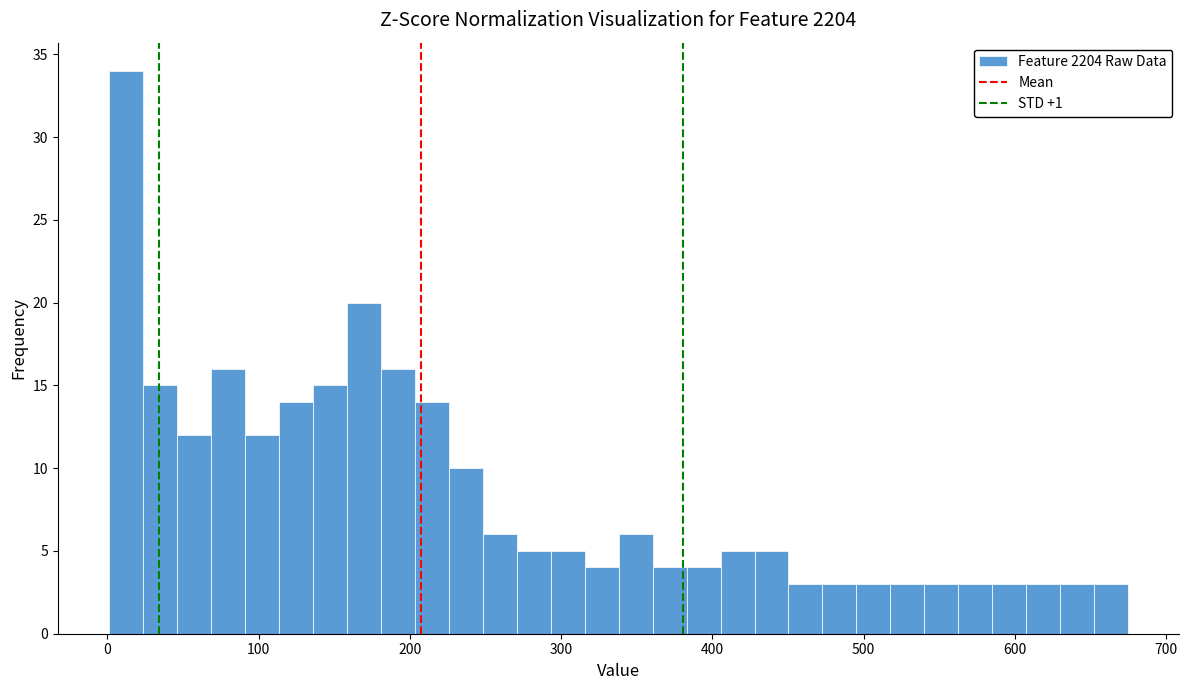

Around what value on the x-axis is the tallest bar? Give the approximate position of its centre, as read against the axis.

10